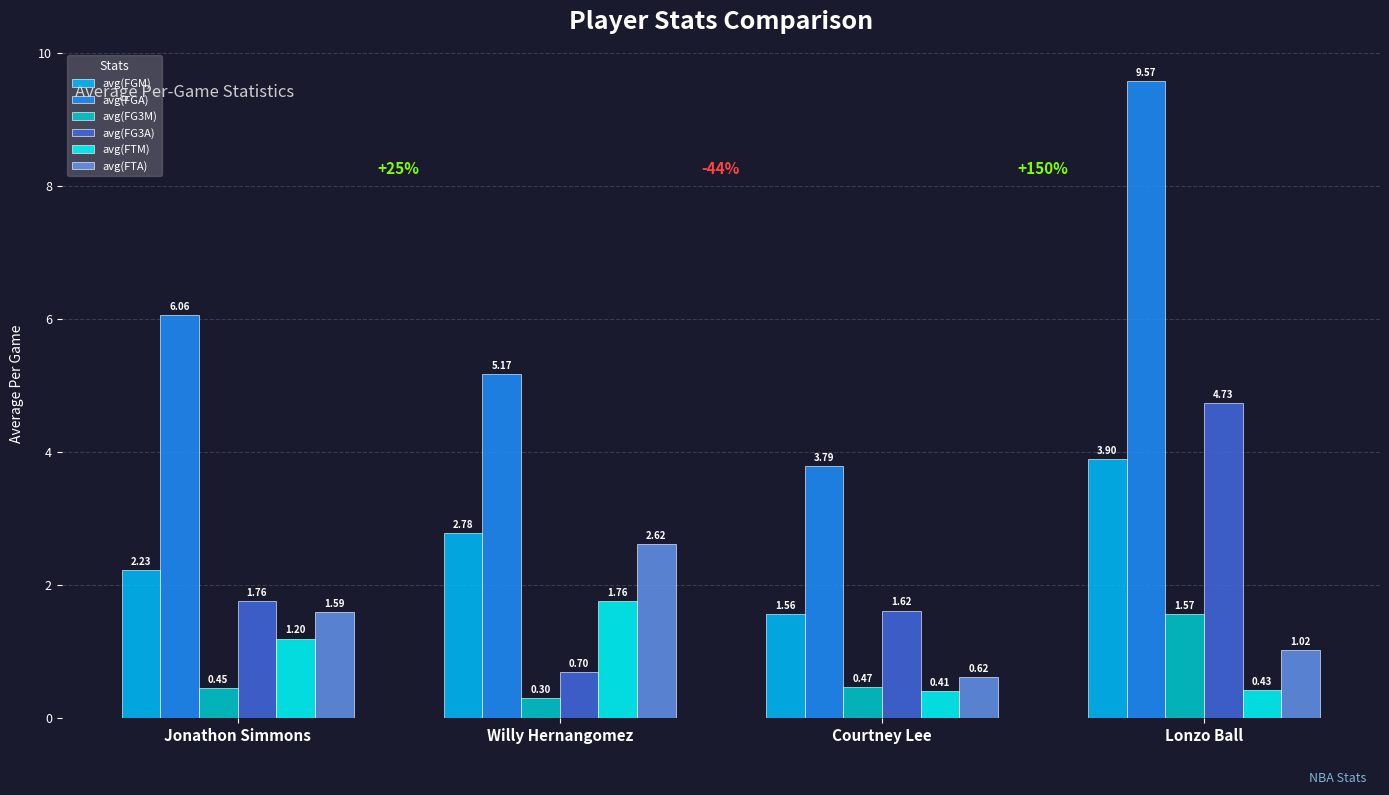

What is the average value of the avg(FTA) series?

1.5